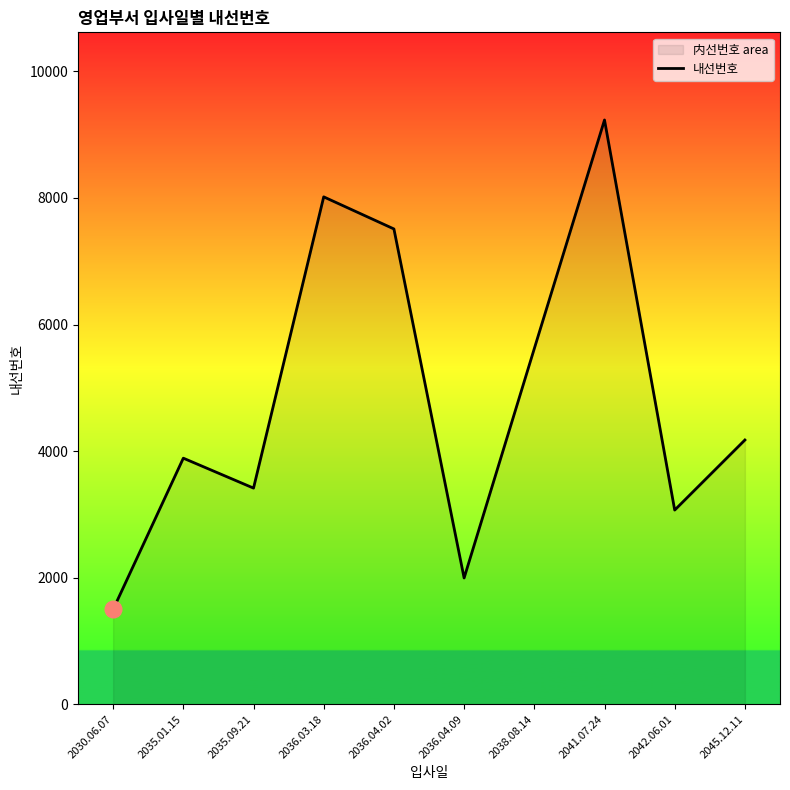

Which category has the lowest value across all series?

2030.06.07